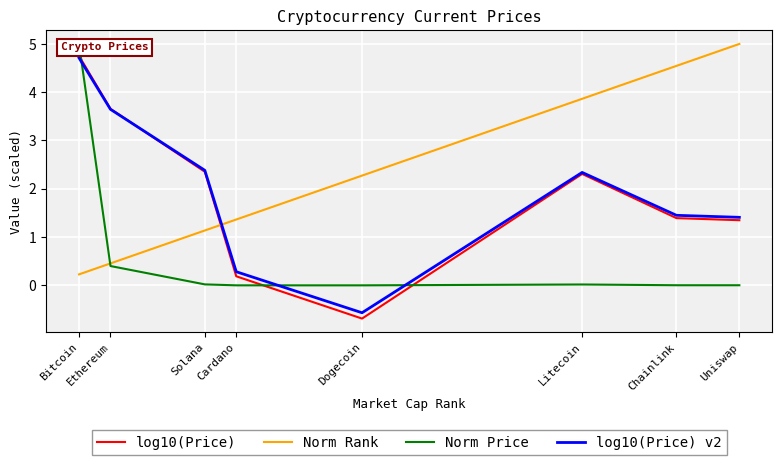

How many data points in log10(Price) v2 are above 2?

4